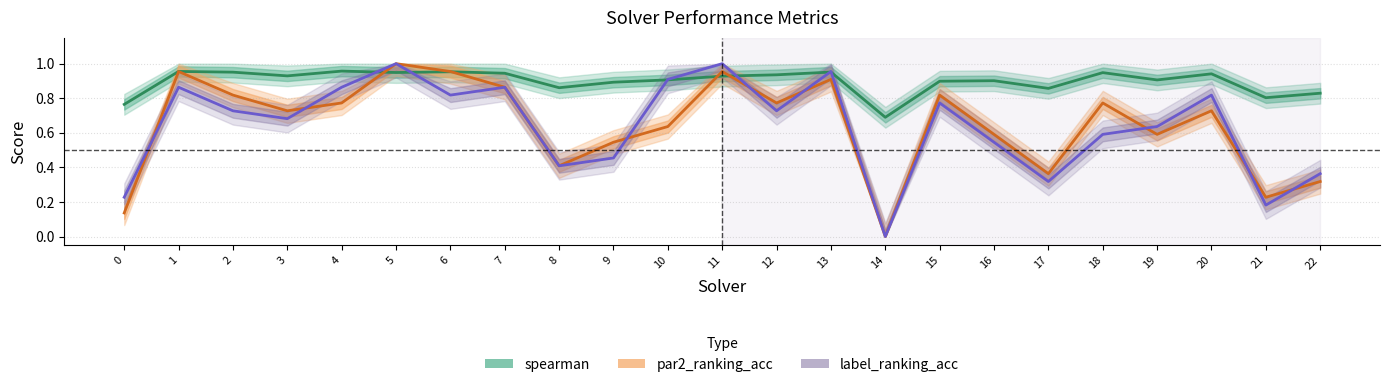

What is the average value of the spearman series?

0.9